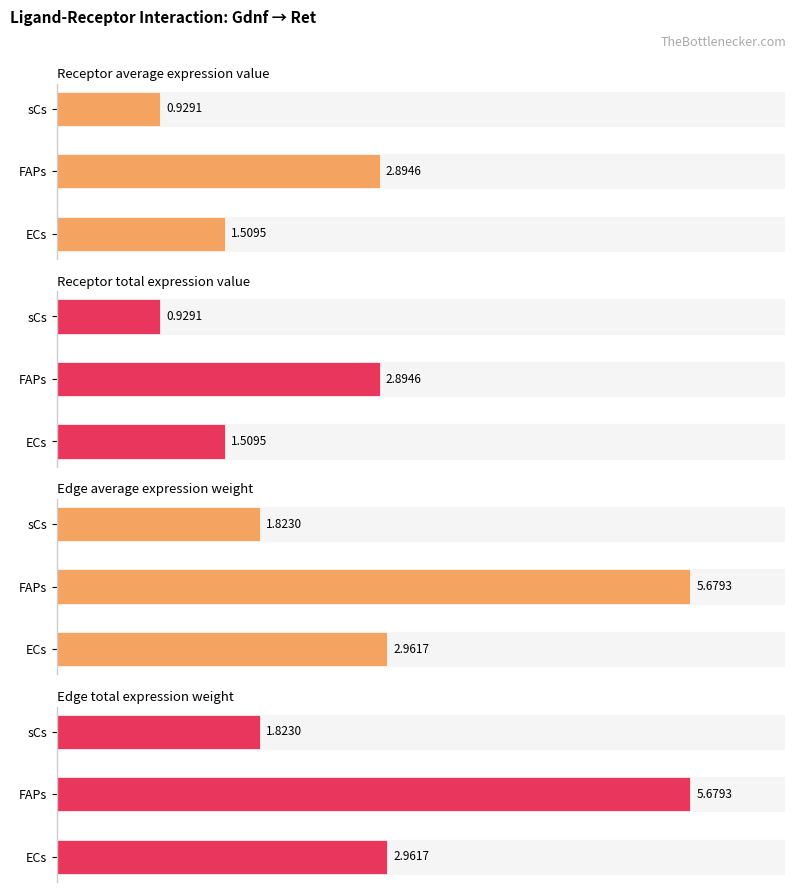

Rank the series by their maximum value, from highest to lowest.

Edge average expression weight, Edge total expression weight, Receptor average expression value, Receptor total expression value